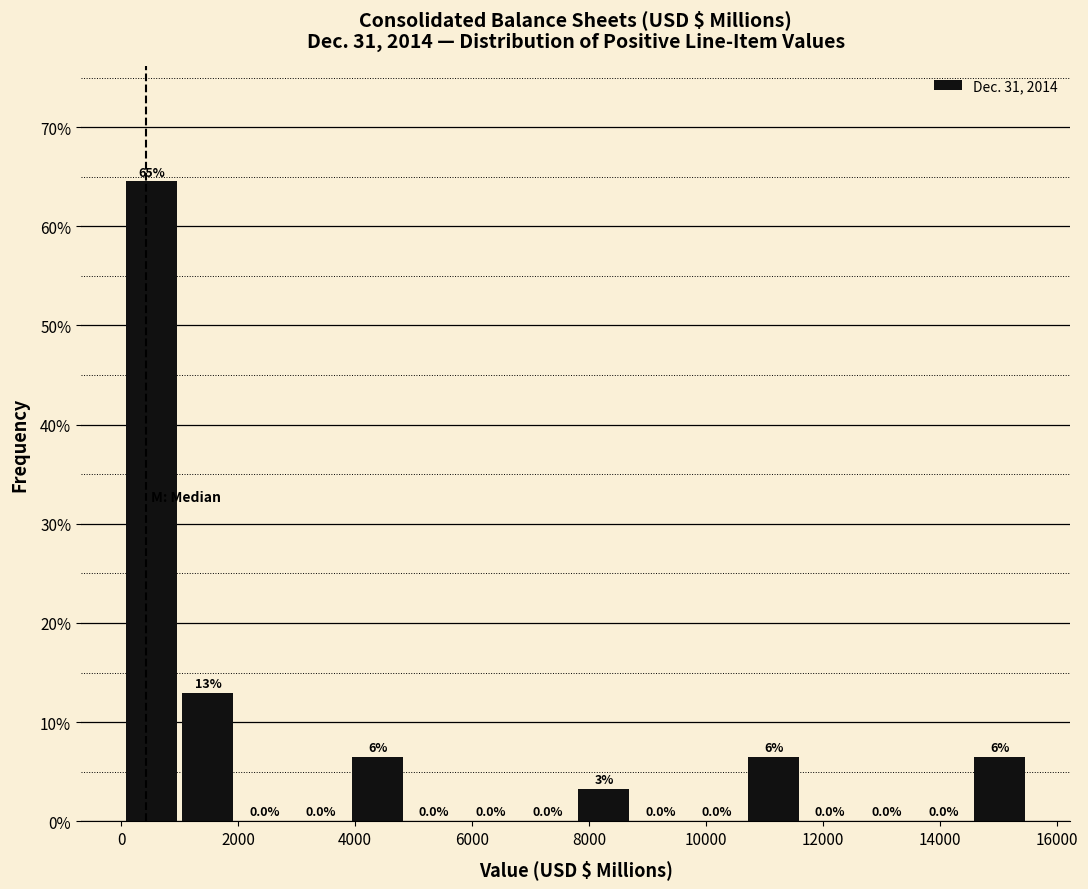

Over which range of the x-axis is the bar tallest?

0 to 1000